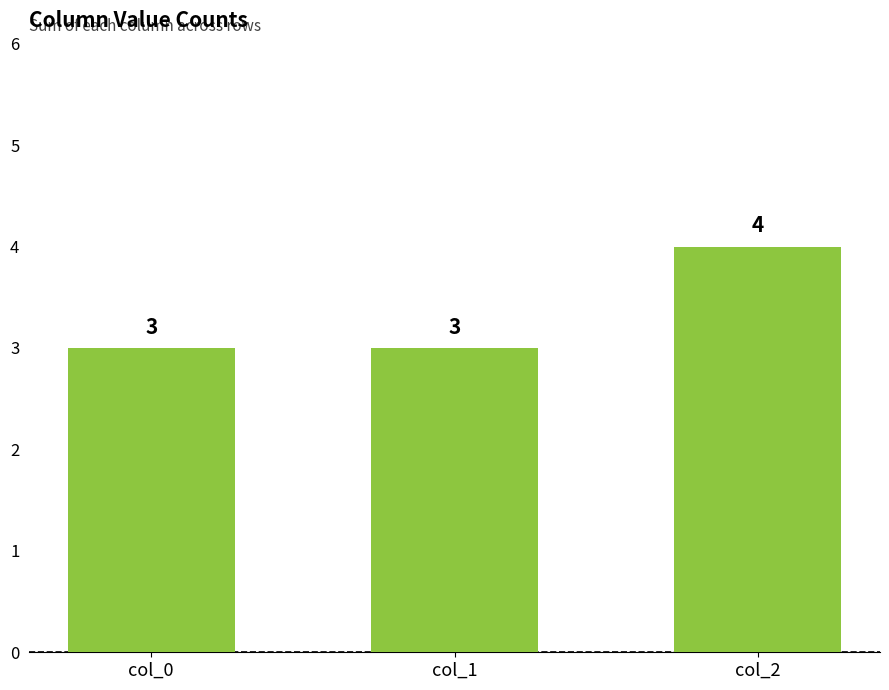

Which has a higher value, col_2 or col_1?

col_2